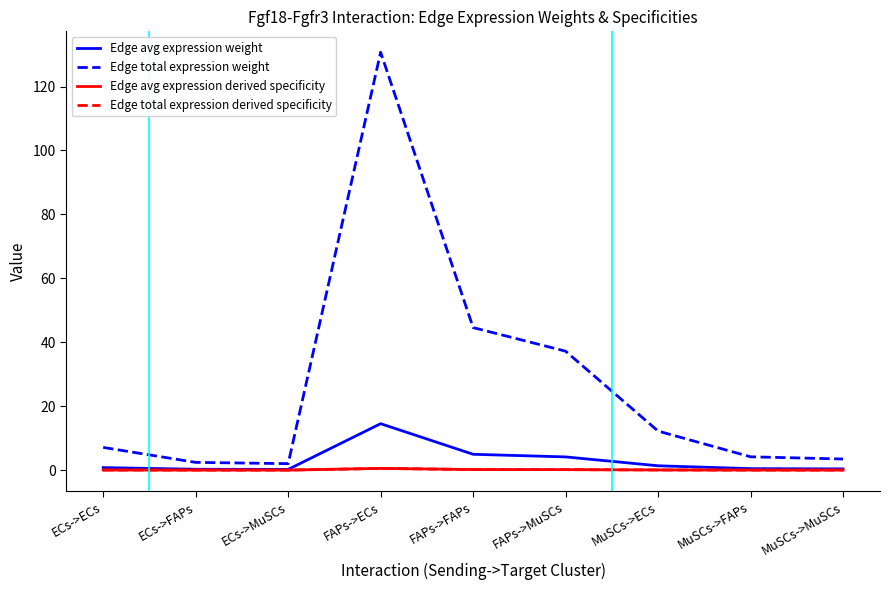

Rank the series by their maximum value, from lowest to highest.

Edge total expression derived specificity, Edge avg expression derived specificity, Edge avg expression weight, Edge total expression weight